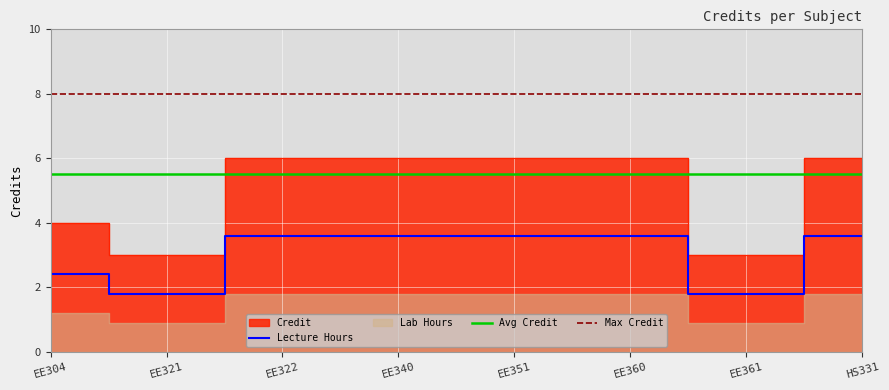

How many values are between 4 and 6?

6